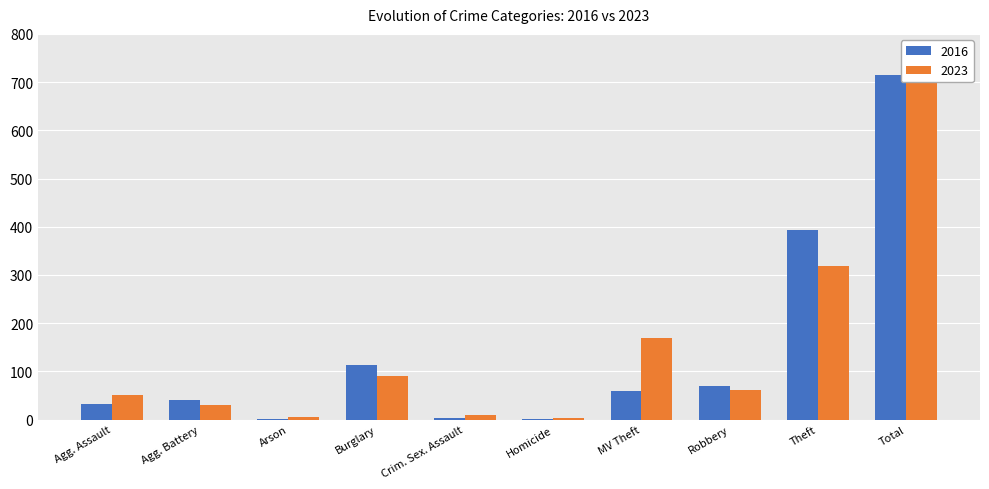

How many distinct data groups are displayed?

2